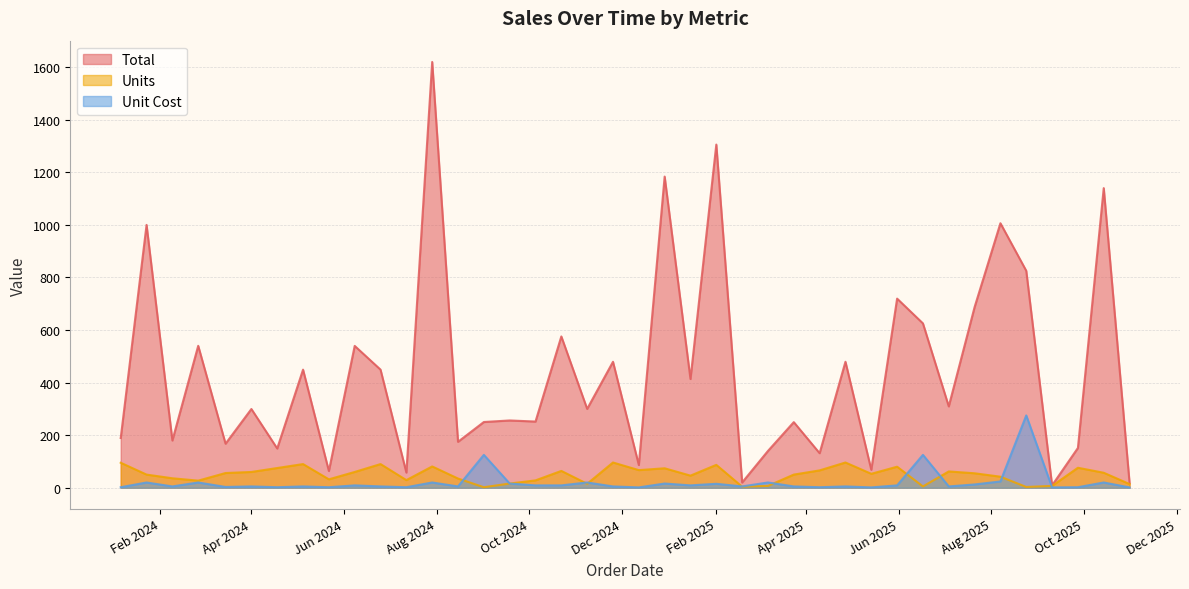

What is the label of the 18th point from the right?

2025-01-15